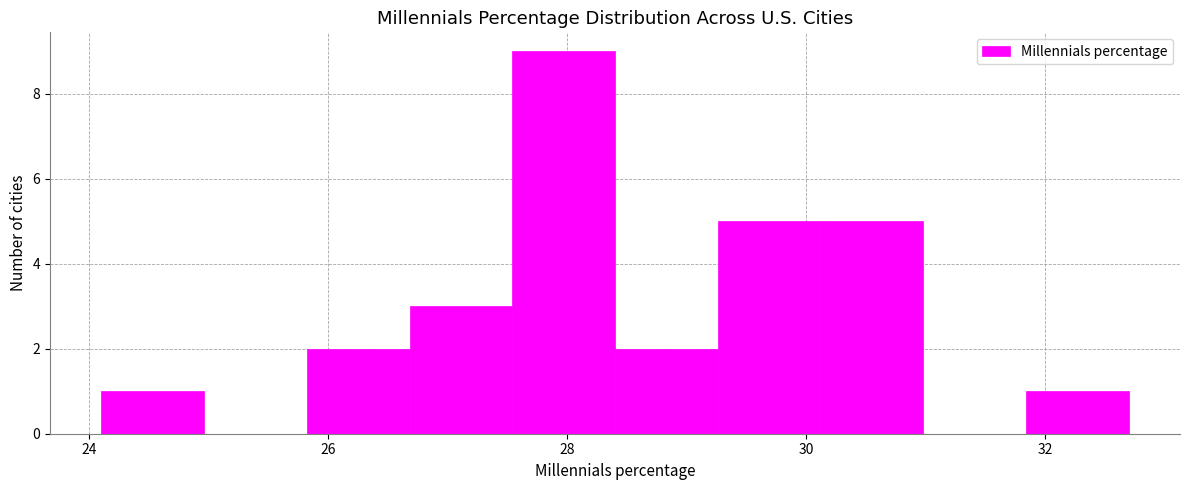

Reading left to right, transcribe this chart: for each bar, give the range it covers on the x-axis and its height. Neither the bar edges nor the heights are printed on the chart, so give them approximately, as read against the axes.

24.10 to 24.96: 1
24.96 to 25.82: 0
25.82 to 26.68: 2
26.68 to 27.54: 3
27.54 to 28.40: 9
28.40 to 29.26: 2
29.26 to 30.12: 5
30.12 to 30.98: 5
30.98 to 31.84: 0
31.84 to 32.70: 1